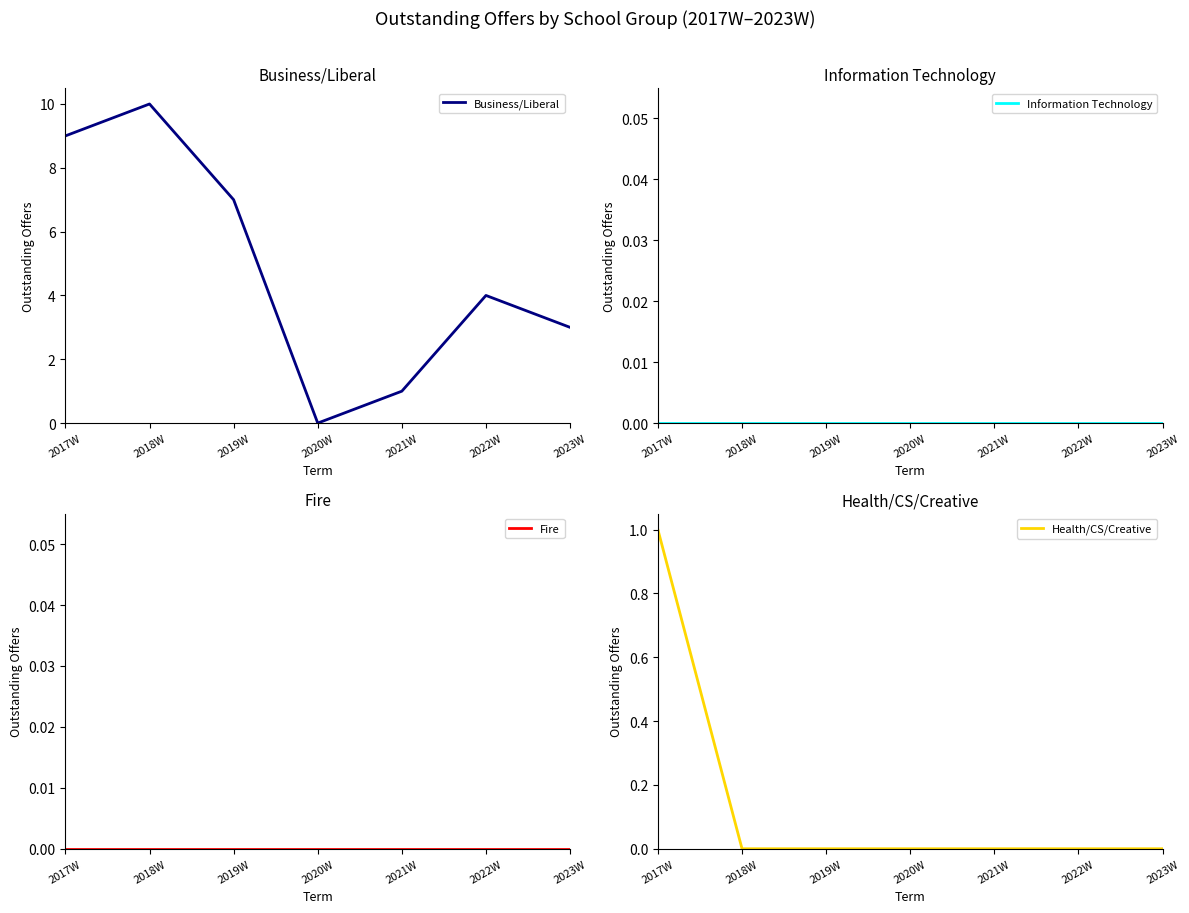

Which series has the widest spread of values?

Business/Liberal